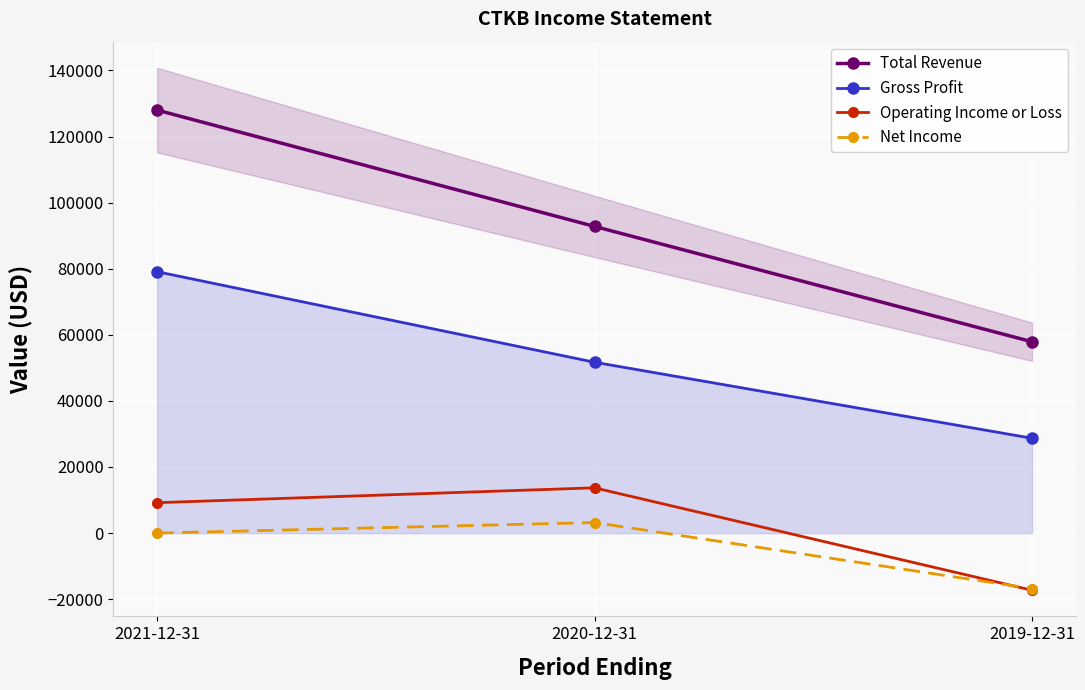

What is the sum of the Gross Profit values at 2019-12-31 and 2020-12-31?

80400